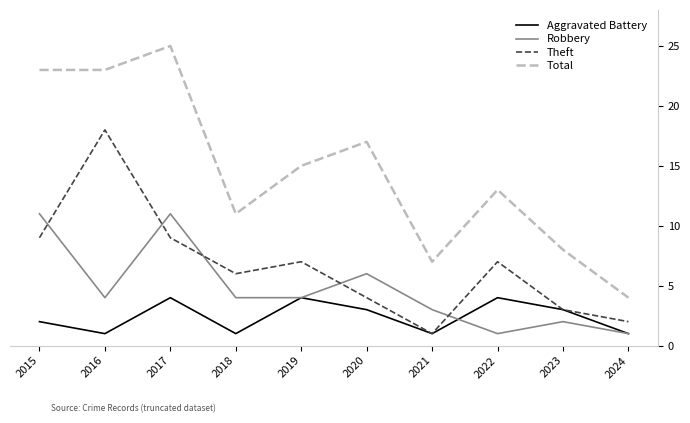

Is it true that Aggravated Battery equals 4 at 2022?

True